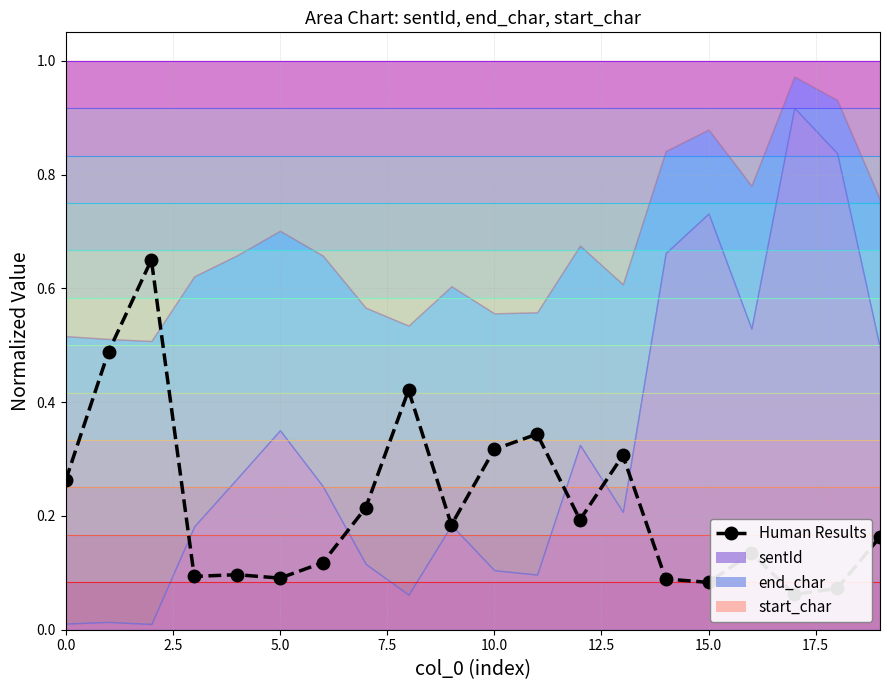

How many points are lower than both their immediate neighbors (excluding endpoints)?

6